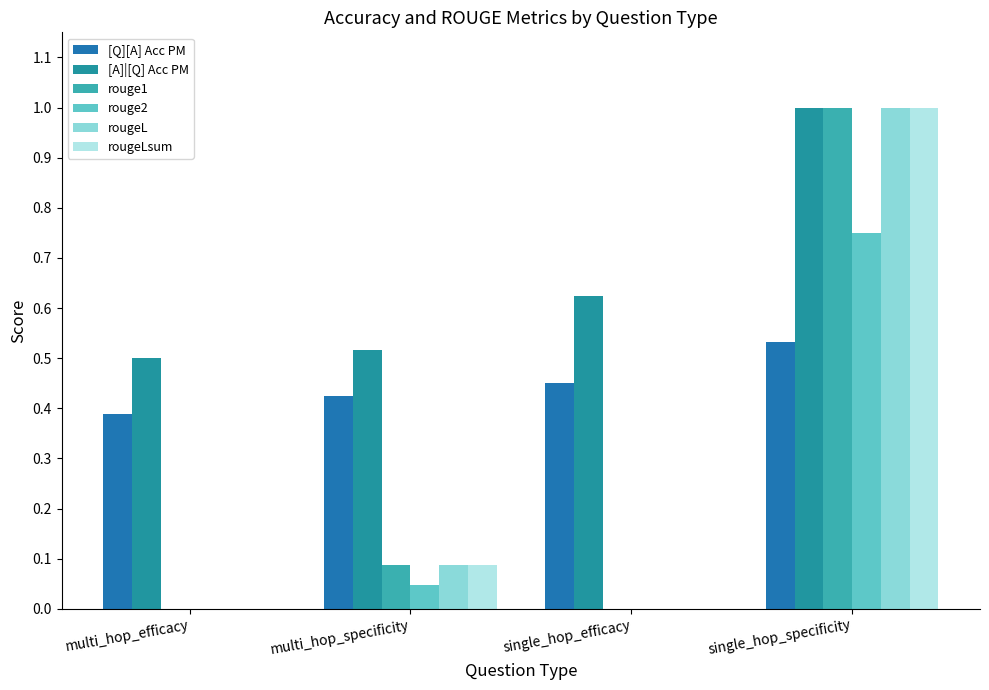

At how many categories does at least one series exceed 0?

4